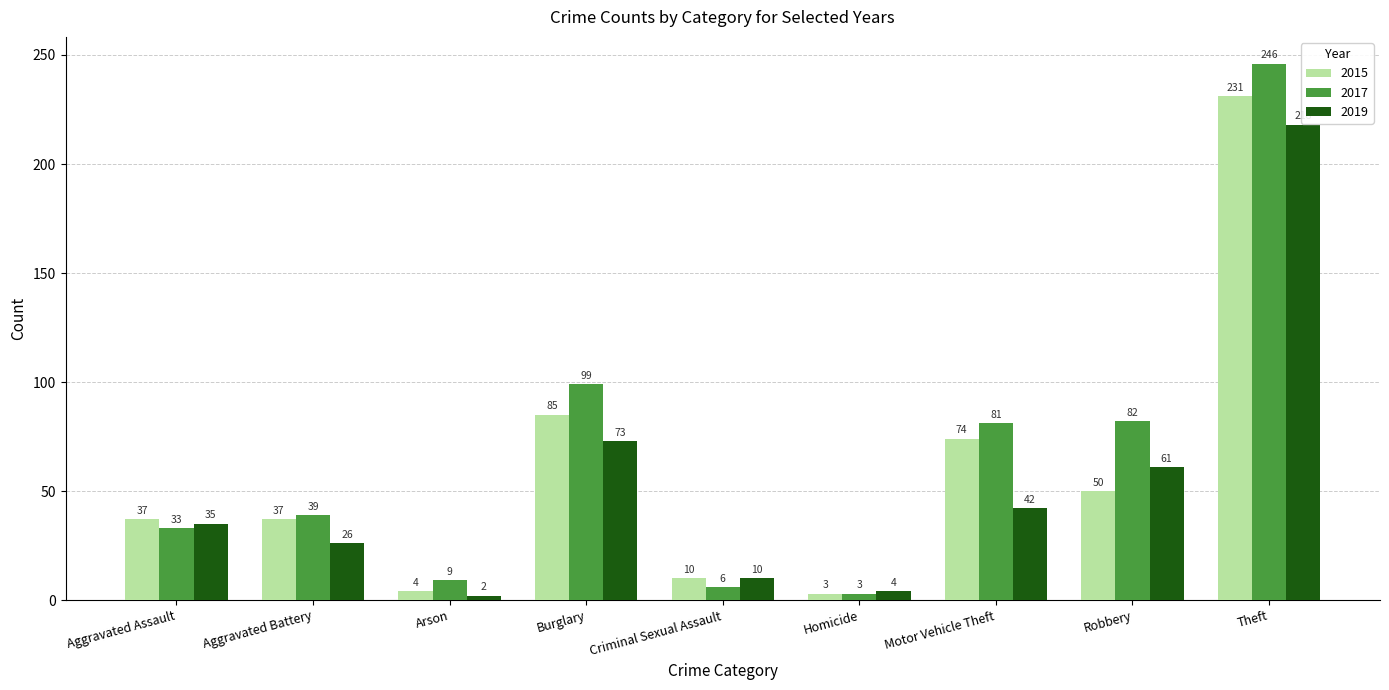

The value of 2015 at Motor Vehicle Theft is 107. True or false?

False